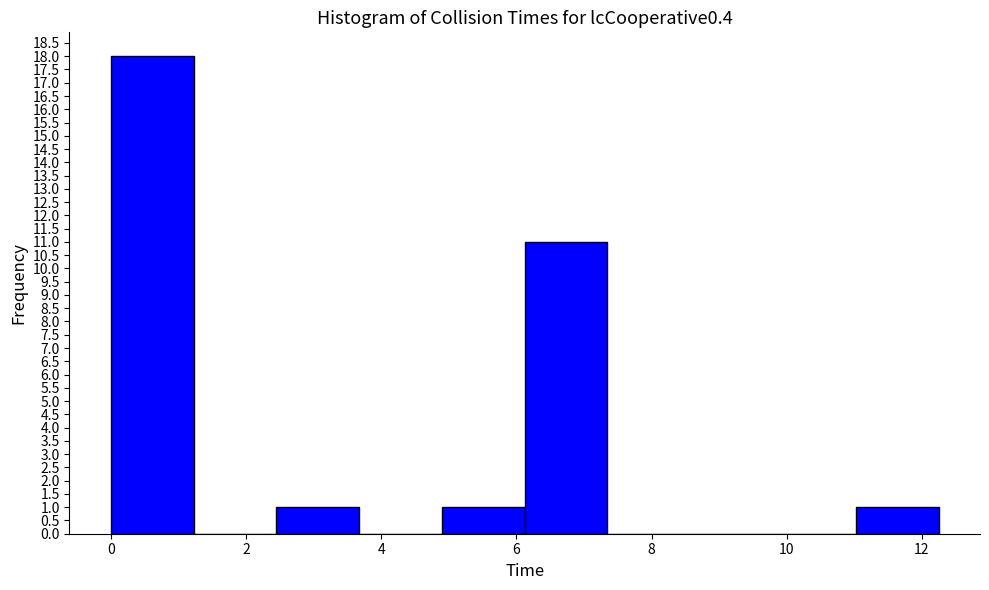

Reading left to right, transcribe this chart: for each bar, give the range it covers on the x-axis and its height. Neither the bar edges nor the heights are printed on the chart, so give them approximately, as read against the axes.

0.0 to 1.2: 18
1.2 to 2.4: 0
2.4 to 3.6: 1
3.6 to 4.8: 0
4.8 to 6.2: 1
6.2 to 7.4: 11
7.4 to 8.6: 0
8.6 to 9.8: 0
9.8 to 11.0: 0
11.0 to 12.2: 1